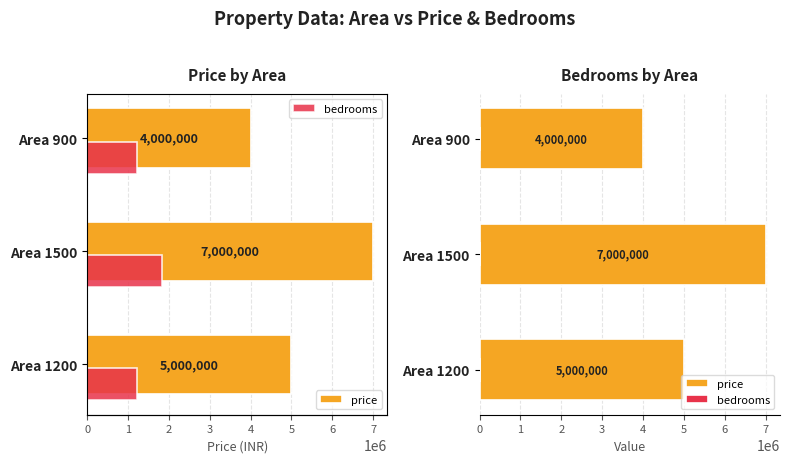

How many categories are shown in the chart?

3